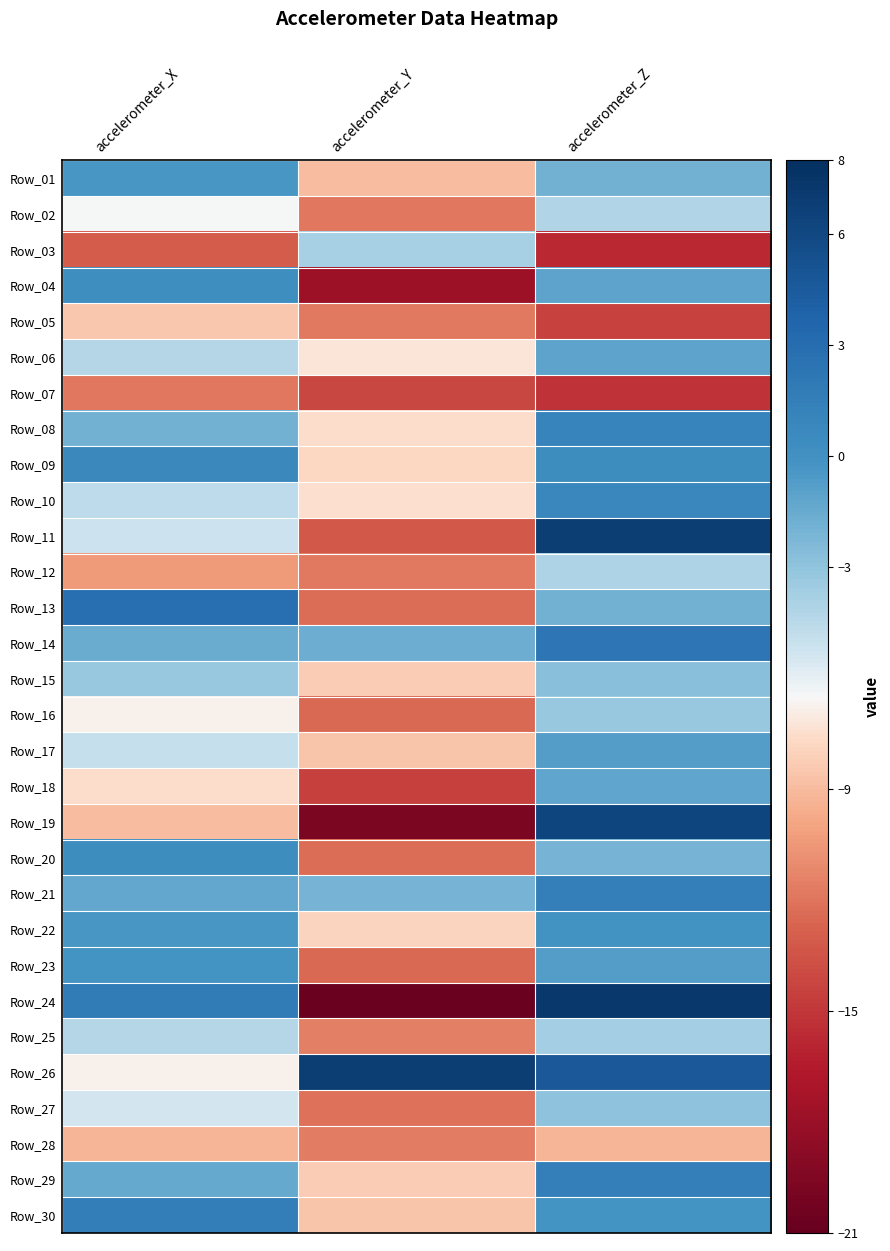

Reading left to right, what are all the values shown in this chart?

Row_01: accelerometer_X=-0.4	accelerometer_Y=-9.0	accelerometer_Z=-1.9
Row_02: accelerometer_X=-6.5	accelerometer_Y=-11.9	accelerometer_Z=-4.1
Row_03: accelerometer_X=-13.0	accelerometer_Y=-3.8	accelerometer_Z=-15.7
Row_04: accelerometer_X=0.3	accelerometer_Y=-17.8	accelerometer_Z=-1.2
Row_05: accelerometer_X=-8.5	accelerometer_Y=-11.7	accelerometer_Z=-14.3
Row_06: accelerometer_X=-4.3	accelerometer_Y=-7.3	accelerometer_Z=-1.1
Row_07: accelerometer_X=-11.9	accelerometer_Y=-14.2	accelerometer_Z=-15.2
Row_08: accelerometer_X=-1.9	accelerometer_Y=-7.6	accelerometer_Z=1.2
Row_09: accelerometer_X=0.7	accelerometer_Y=-7.8	accelerometer_Z=0.4
Row_10: accelerometer_X=-4.6	accelerometer_Y=-7.5	accelerometer_Z=0.8
Row_11: accelerometer_X=-5.2	accelerometer_Y=-13.3	accelerometer_Z=6.8
Row_12: accelerometer_X=-10.4	accelerometer_Y=-11.8	accelerometer_Z=-4.0
Row_13: accelerometer_X=2.9	accelerometer_Y=-12.3	accelerometer_Z=-1.9
Row_14: accelerometer_X=-1.6	accelerometer_Y=-1.6	accelerometer_Z=2.3
Row_15: accelerometer_X=-3.3	accelerometer_Y=-8.3	accelerometer_Z=-2.7
Row_16: accelerometer_X=-6.8	accelerometer_Y=-12.4	accelerometer_Z=-3.2
Row_17: accelerometer_X=-5.0	accelerometer_Y=-8.6	accelerometer_Z=-0.8
Row_18: accelerometer_X=-7.6	accelerometer_Y=-14.5	accelerometer_Z=-1.2
Row_19: accelerometer_X=-8.9	accelerometer_Y=-19.8	accelerometer_Z=6.3
Row_20: accelerometer_X=0.3	accelerometer_Y=-12.4	accelerometer_Z=-2.0
Row_21: accelerometer_X=-1.4	accelerometer_Y=-2.0	accelerometer_Z=1.5
Row_22: accelerometer_X=-0.4	accelerometer_Y=-7.9	accelerometer_Z=-0.1
Row_23: accelerometer_X=-0.2	accelerometer_Y=-12.4	accelerometer_Z=-0.7
Row_24: accelerometer_X=1.9	accelerometer_Y=-20.7	accelerometer_Z=7.3
Row_25: accelerometer_X=-4.2	accelerometer_Y=-11.6	accelerometer_Z=-3.7
Row_26: accelerometer_X=-6.8	accelerometer_Y=6.8	accelerometer_Z=4.7
Row_27: accelerometer_X=-5.4	accelerometer_Y=-12.2	accelerometer_Z=-2.9
Row_28: accelerometer_X=-9.3	accelerometer_Y=-11.7	accelerometer_Z=-9.3
Row_29: accelerometer_X=-1.5	accelerometer_Y=-8.3	accelerometer_Z=1.5
Row_30: accelerometer_X=1.6	accelerometer_Y=-8.6	accelerometer_Z=-0.2